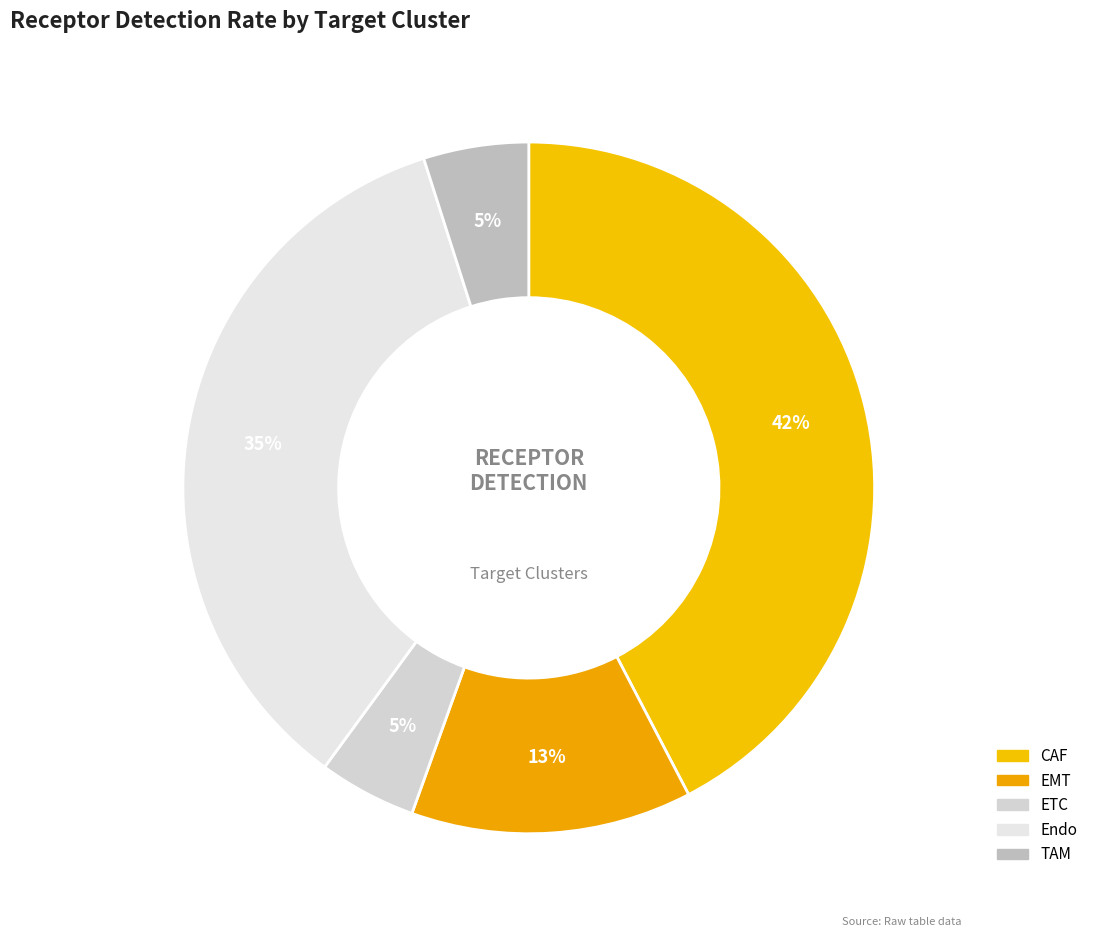

Rank the categories by value from highest to lowest.

CAF, Endo, EMT, TAM, ETC